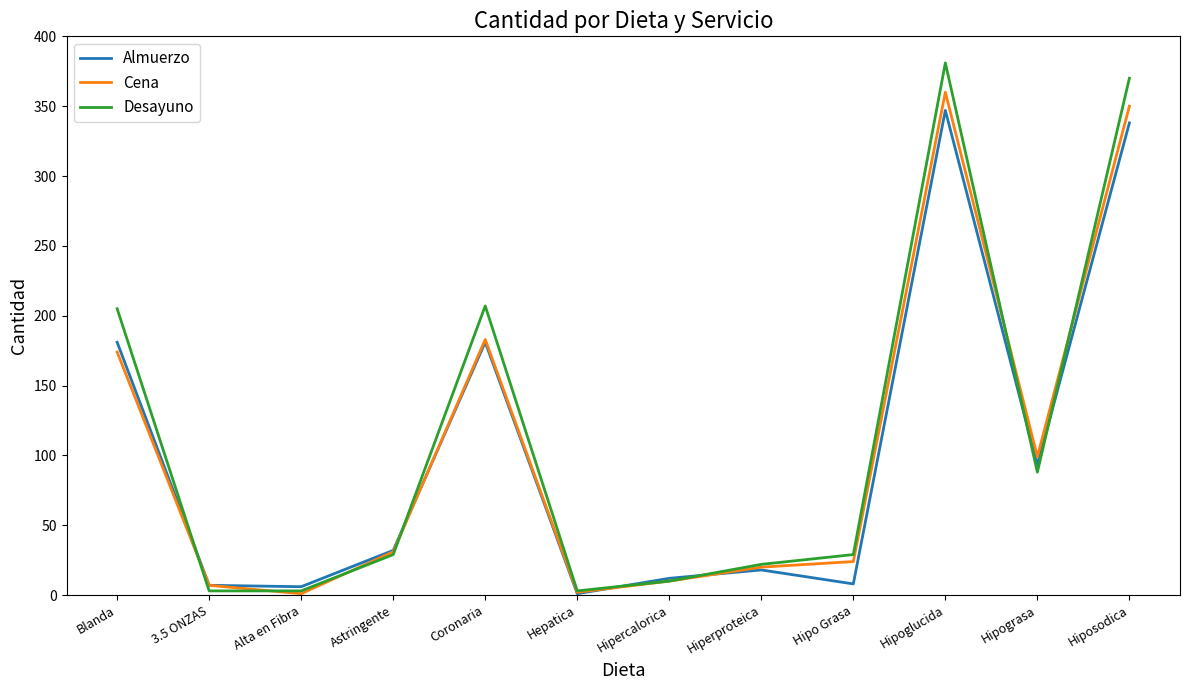

After their last crossing, which series has the higher values: Desayuno or Almuerzo?

Desayuno